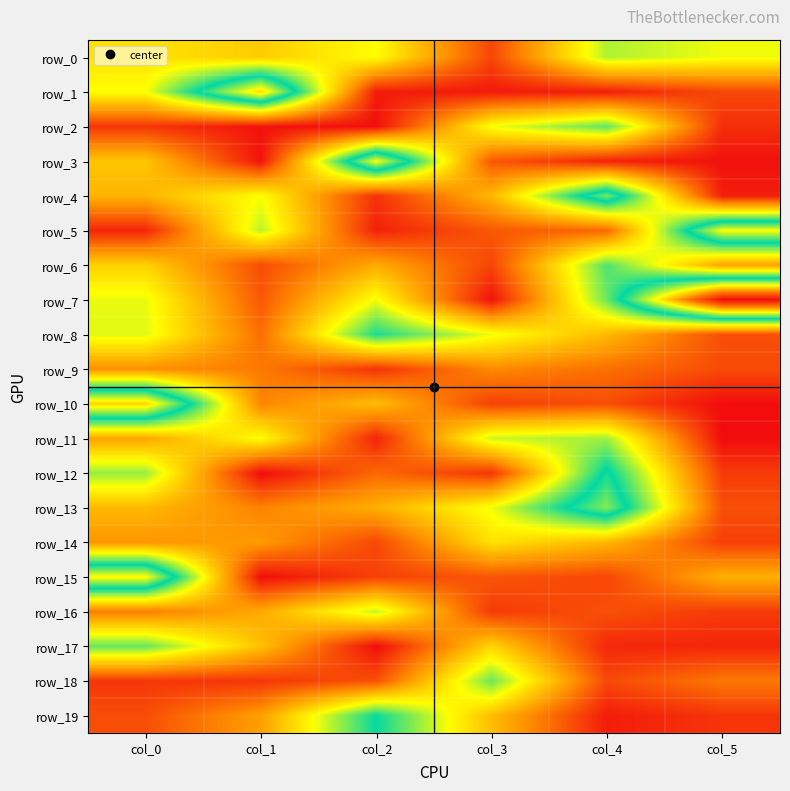

List the labels in order of row_10 value, smallest first.

col_5, col_3, col_4, col_1, col_2, col_0